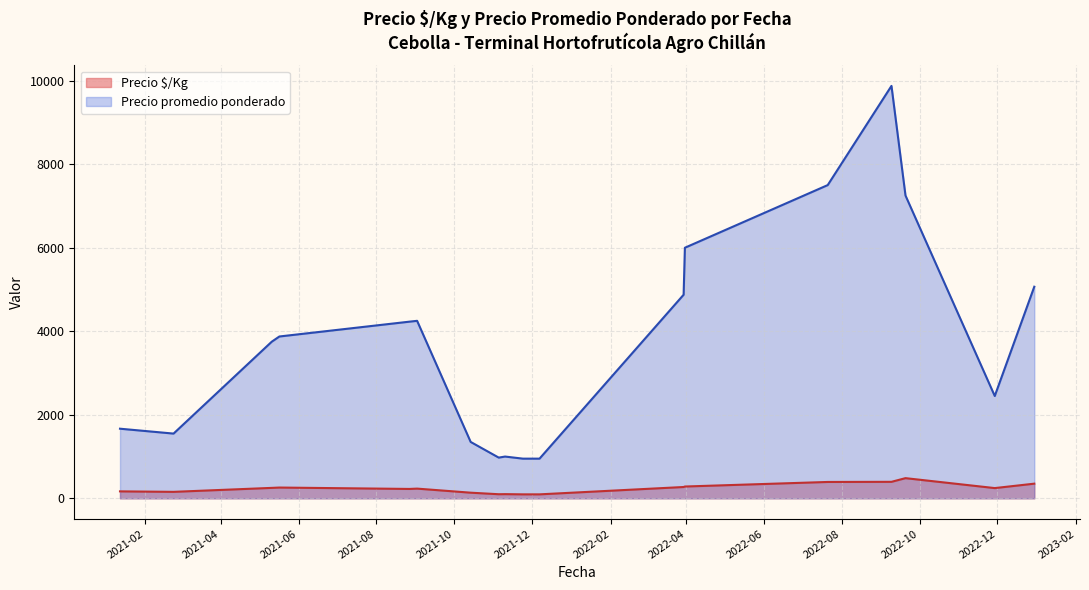

Rank the series by their average value, from lowest to highest.

Precio $/Kg, Precio promedio ponderado